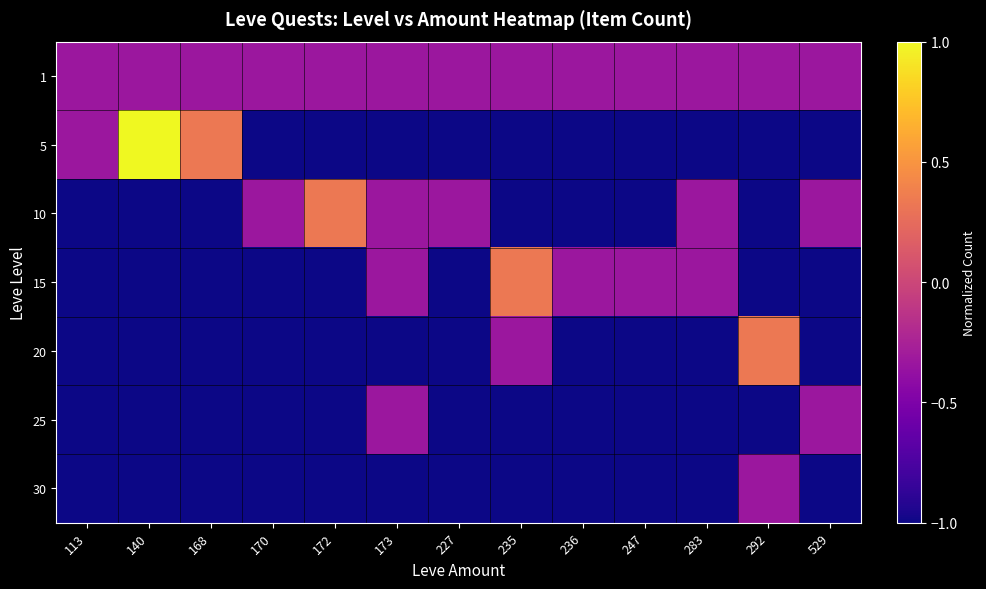

Which has a higher value, 247 or 172?

247